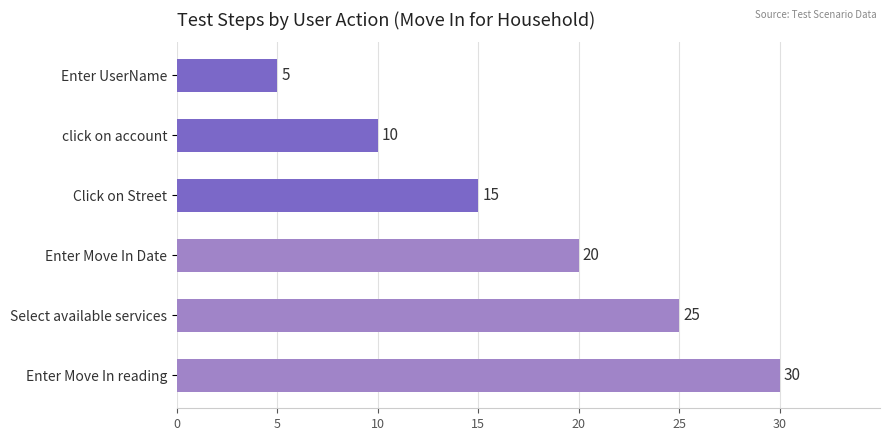

What is the change in value from click on account to Enter Move In reading?

+20